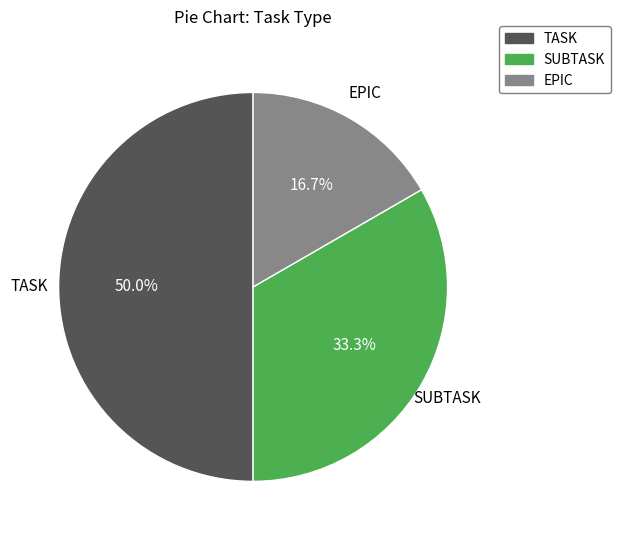

Is SUBTASK the majority of the pie?

No